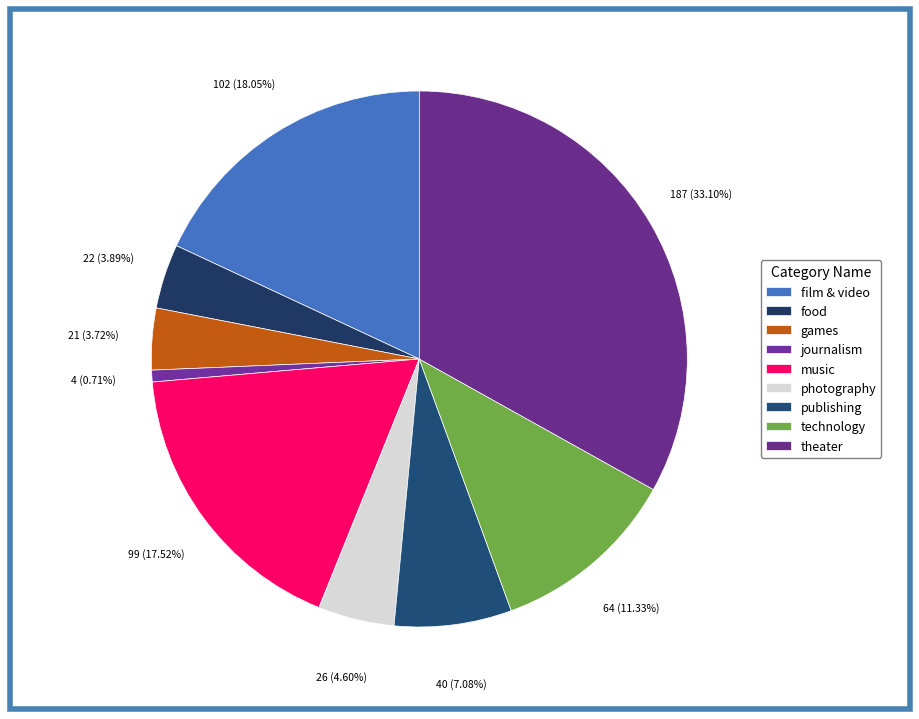

How many segments does this pie chart have?

9